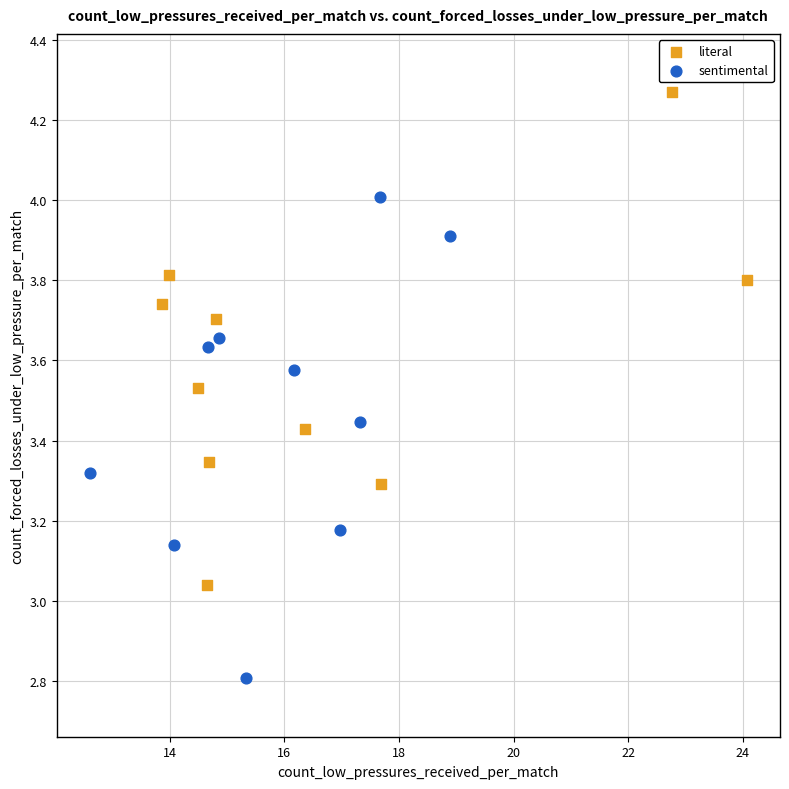

What are all the series names shown in the legend?

literal, sentimental